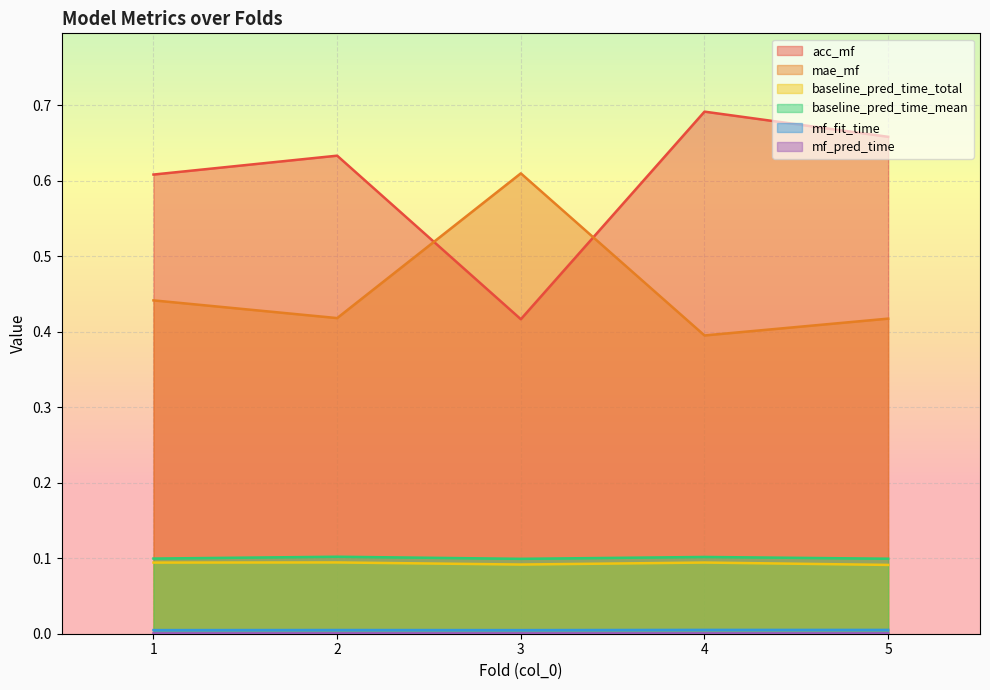

Count the number of data series in this chart.

6